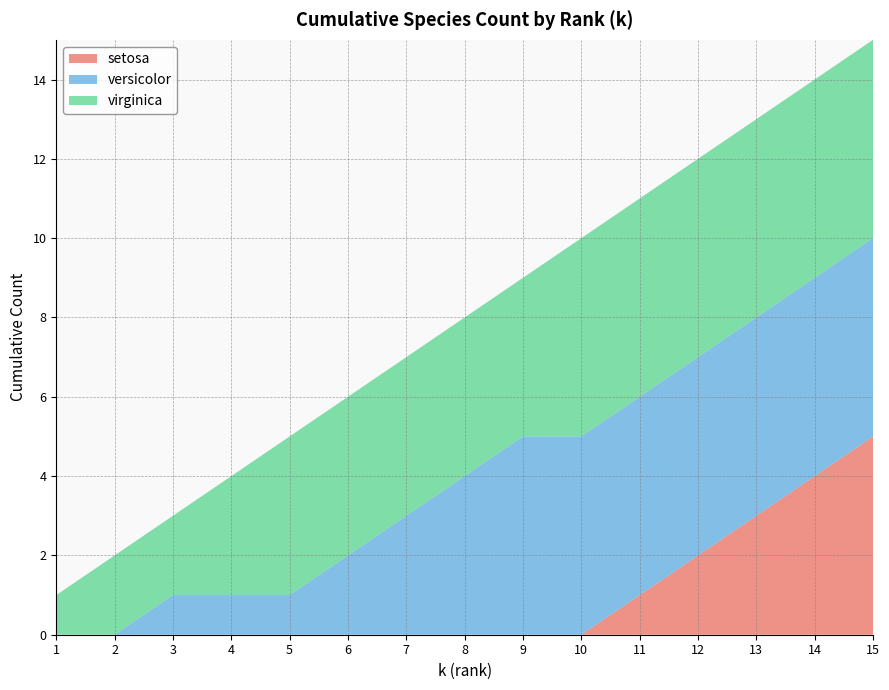

Reading left to right, list all the values displayed in this chart.

setosa: 0	0	0	0	0	0	0	0	0	0	1	2	3	4	5
versicolor: 0	0	1	1	1	2	3	4	5	5	5	5	5	5	5
virginica: 1	2	2	3	4	4	4	4	4	5	5	5	5	5	5